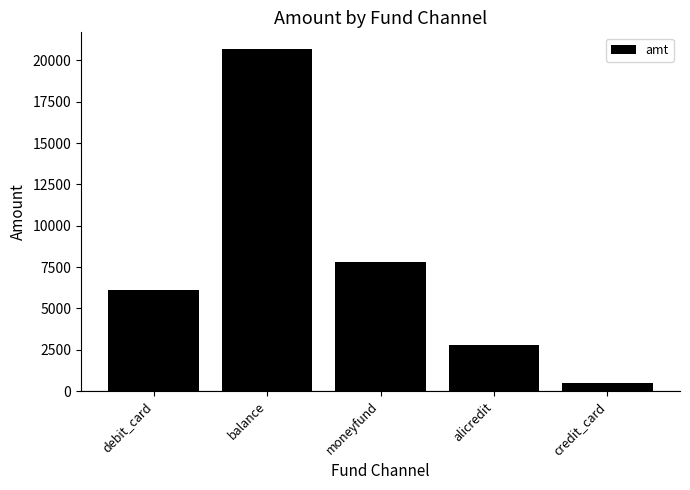

Approximately how many times larger is the value at alicredit compared to moneyfund?

0.4